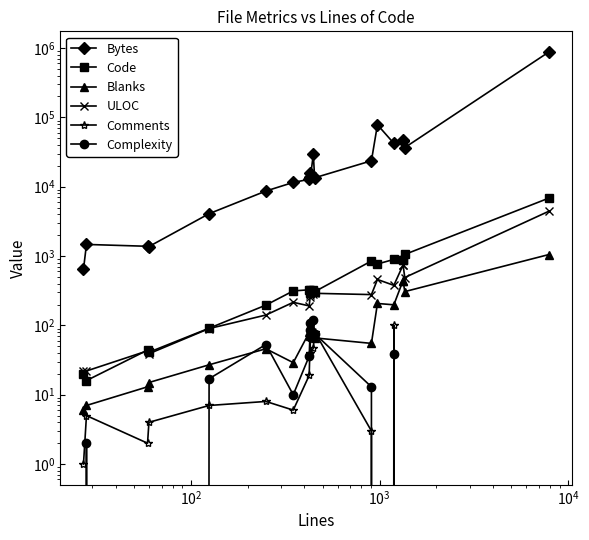

The Code series shows 158 at $\mathdefault{10^{4}}$. True or false?

False